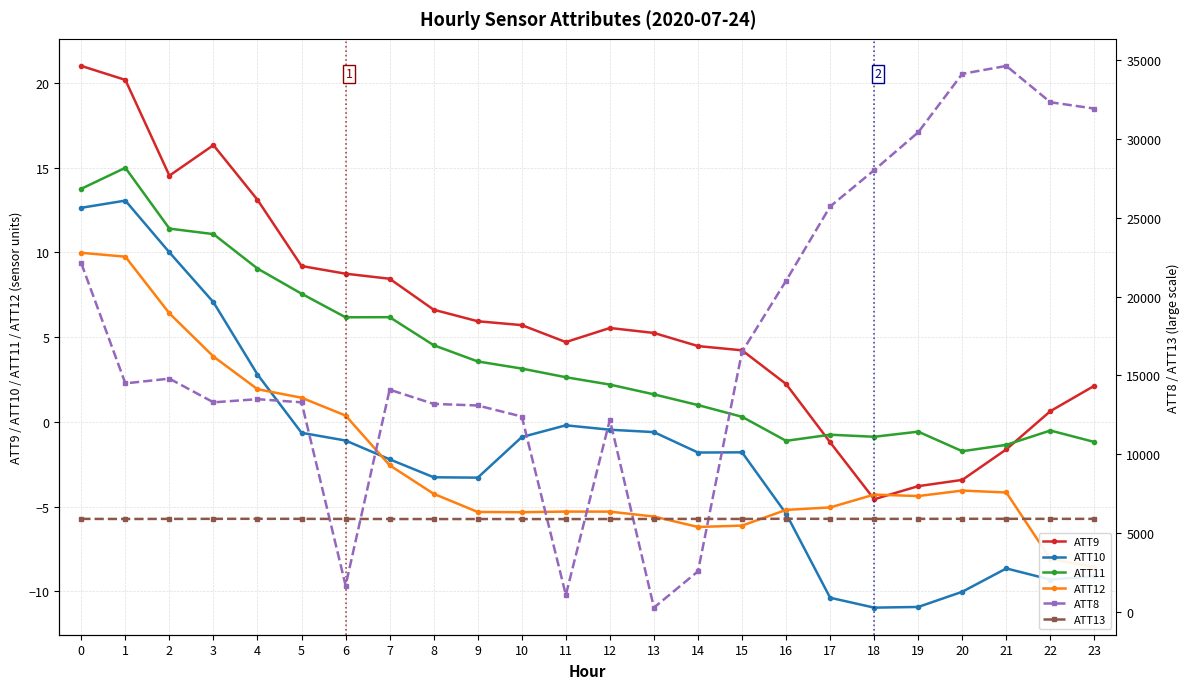

Between 8 and 14, which series saw the biggest shift?

ATT8